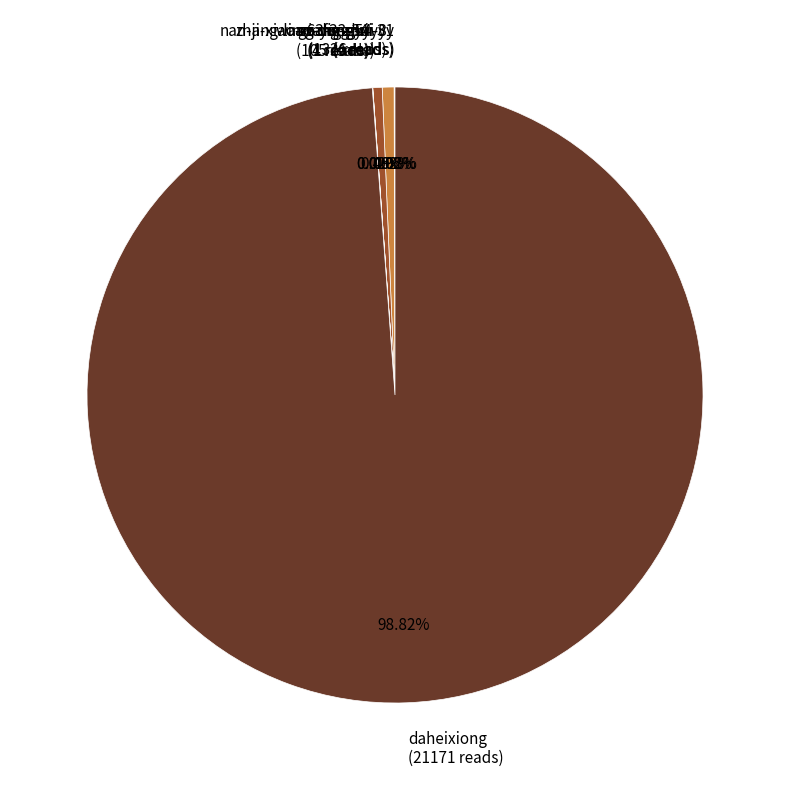

Approximately how many times larger is the value at an-dong-ni-8 compared to nan-ji-xiao-xiang-shui?

1.3